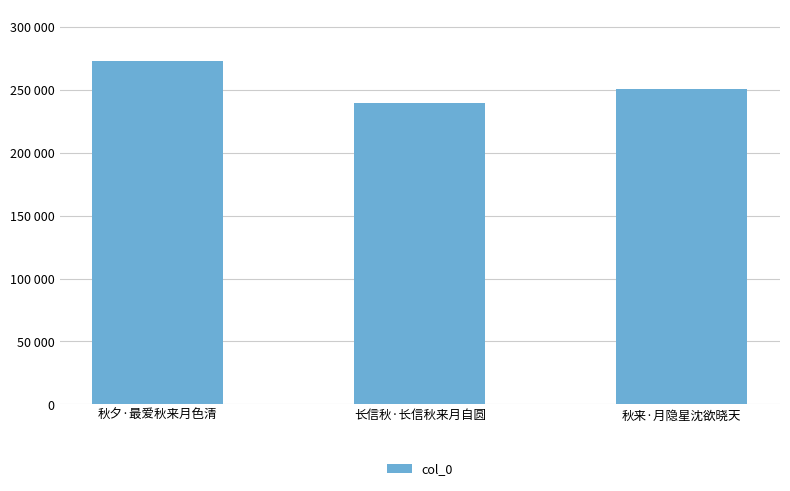

List the labels in order of value, largest first.

秋夕·最爱秋来月色清, 秋来·月隐星沈欲晓天, 长信秋·长信秋来月自圆